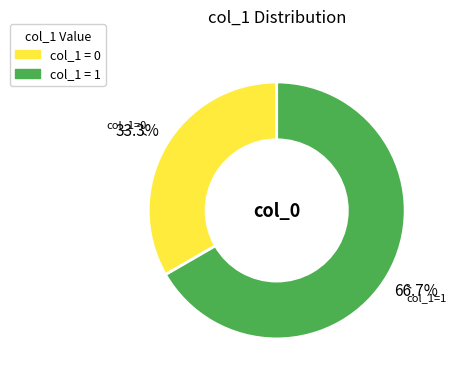

Does any single category account for the majority?

Yes